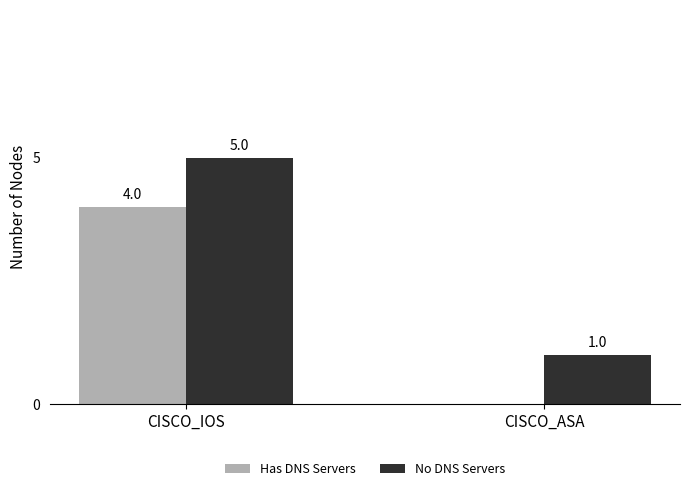

Reading left to right, transcribe all the data shown in this chart.

Has DNS Servers: 4	0
No DNS Servers: 5	1